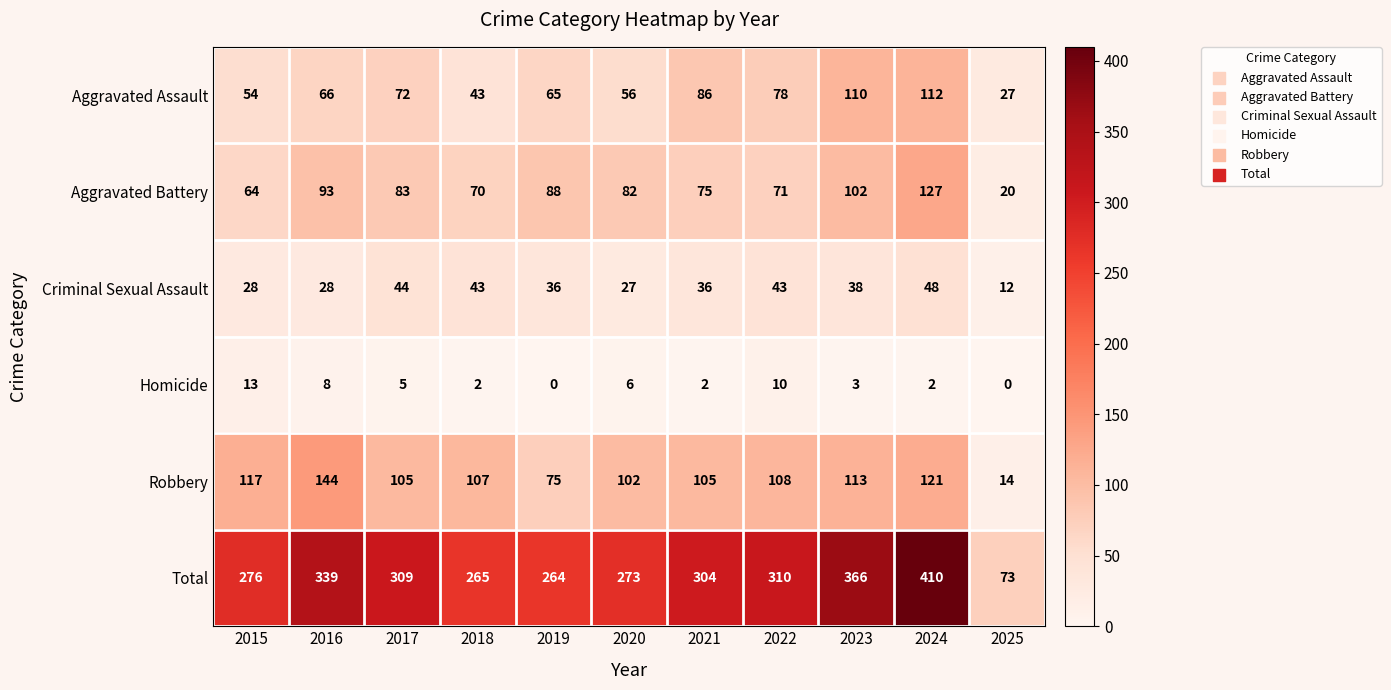

True or false: Total has a value of 264 at 2019.

True